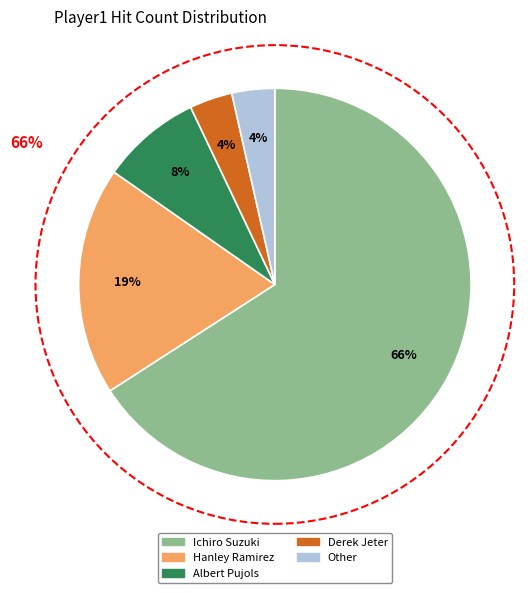

Combined, do Albert Pujols and Ichiro Suzuki account for over 50%?

Yes